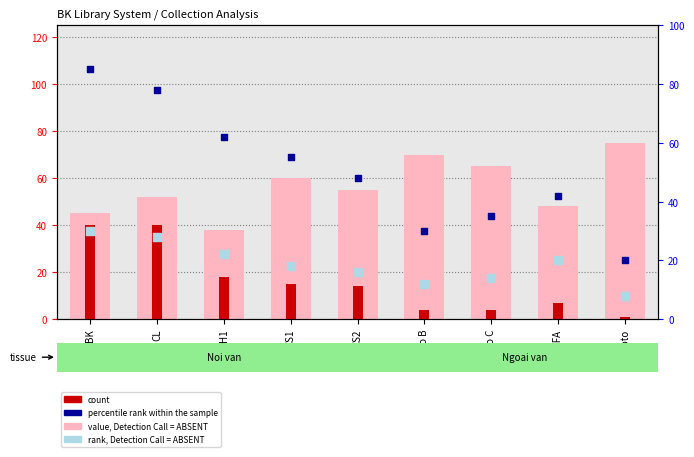

Is the value of count at H1 greater than the value of percentile rank within the sample at Kho B?

No